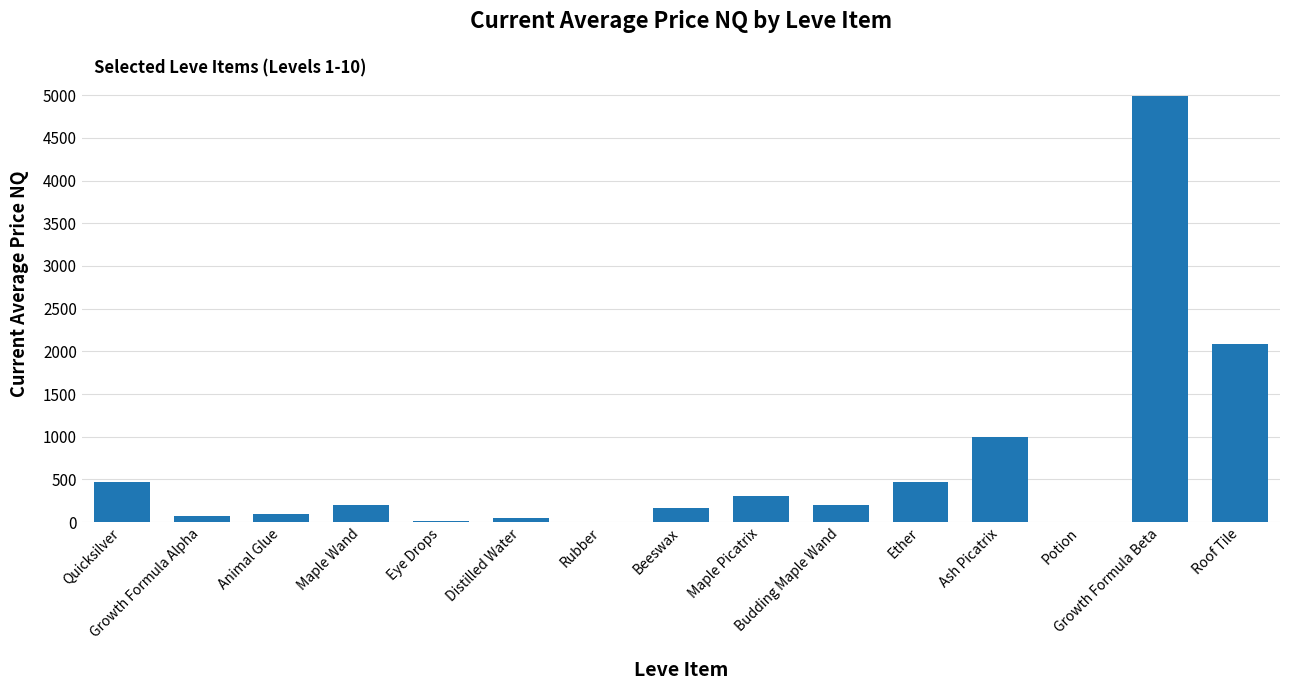

What is the maximum value shown in the chart?

4992.5